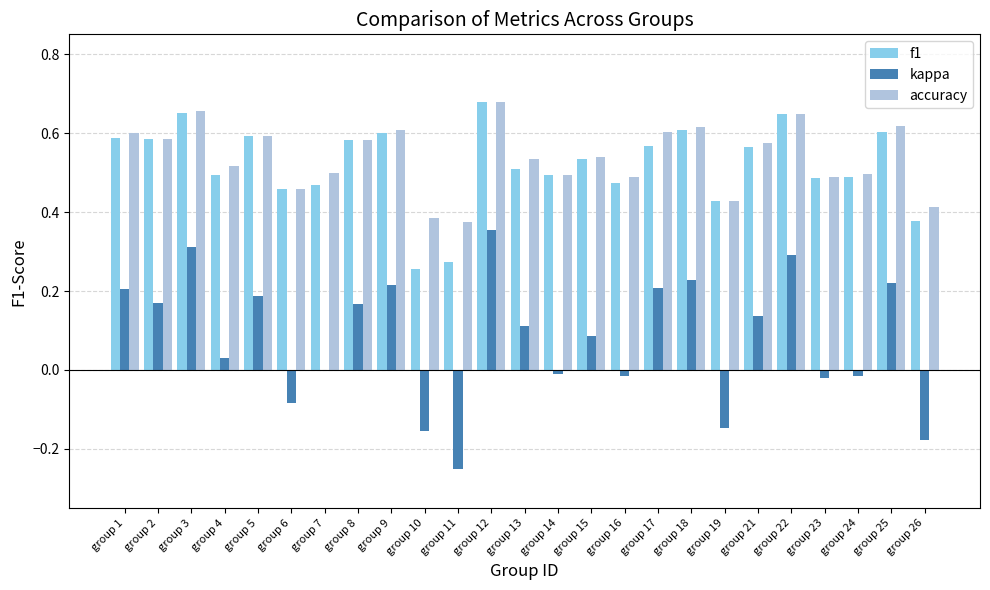

The value of f1 at group 8 is 0.9. True or false?

False